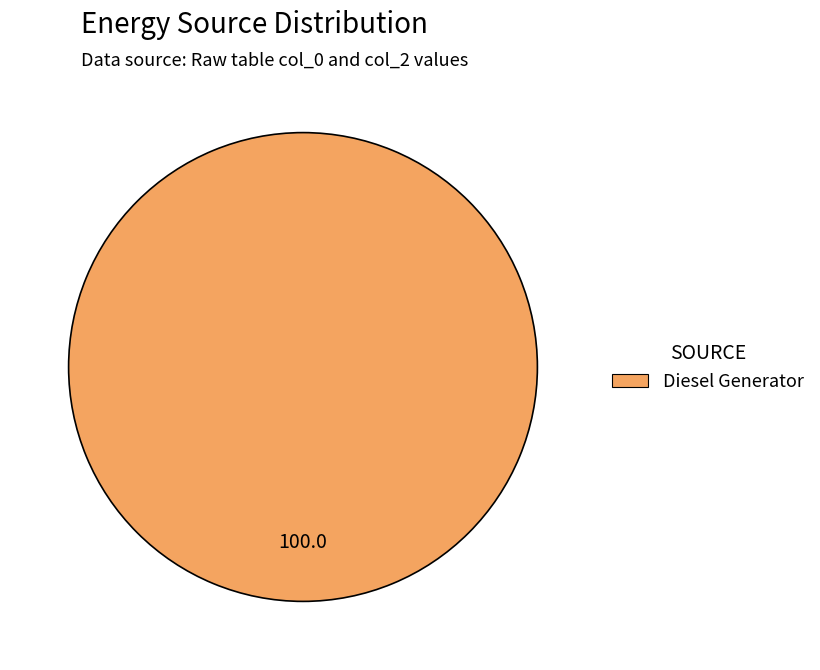

Is Diesel Generator the majority of the pie?

Yes